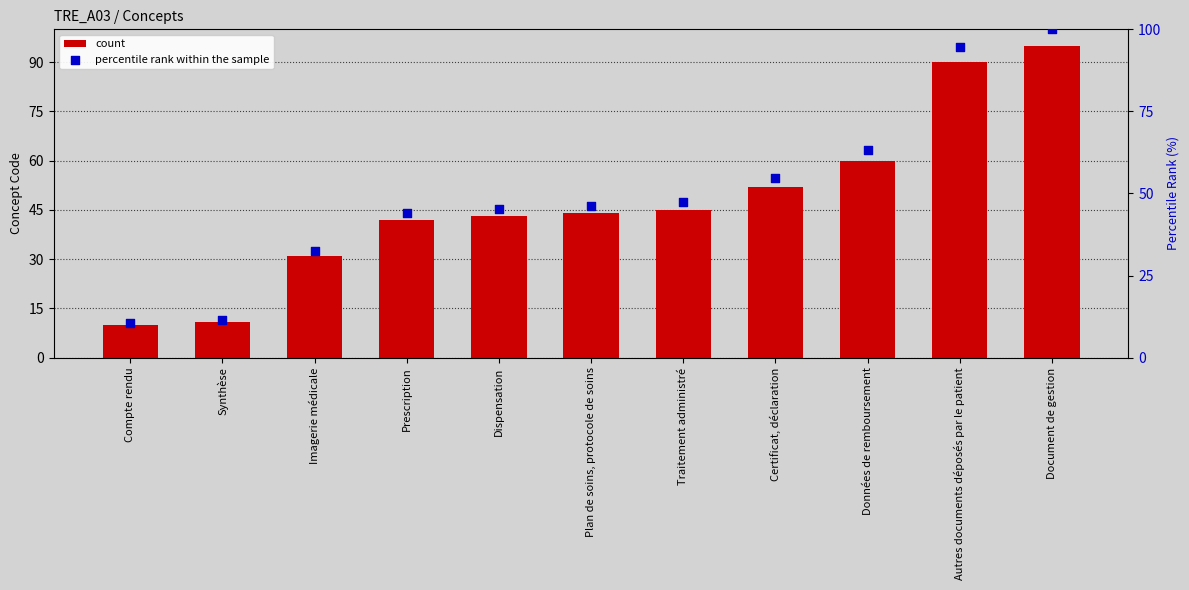

What are all the series names shown in the legend?

count, percentile rank within the sample